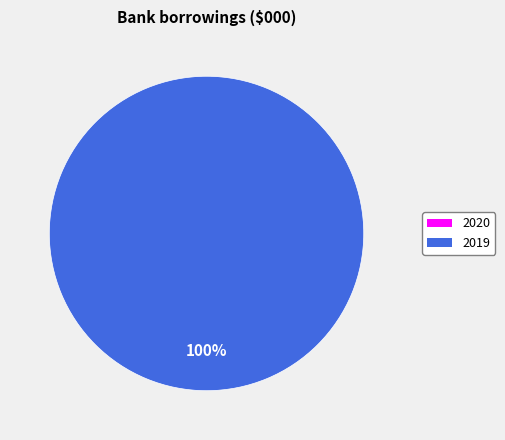

The 2019 slice represents 90% of the pie. True or false?

False